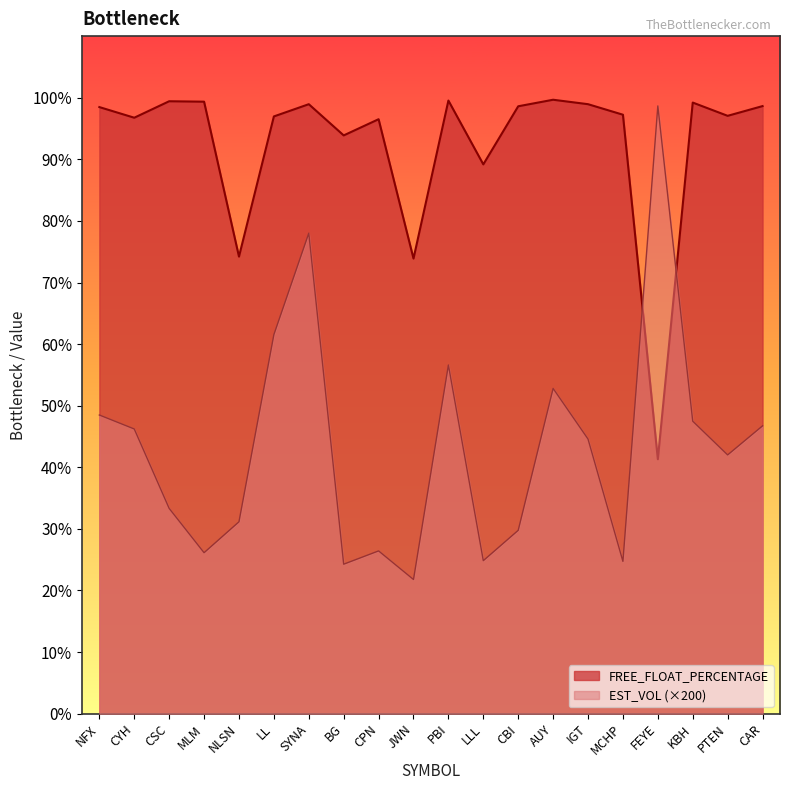

What is the difference between the EST_VOL (×200) values at BG and KBH?

23.2